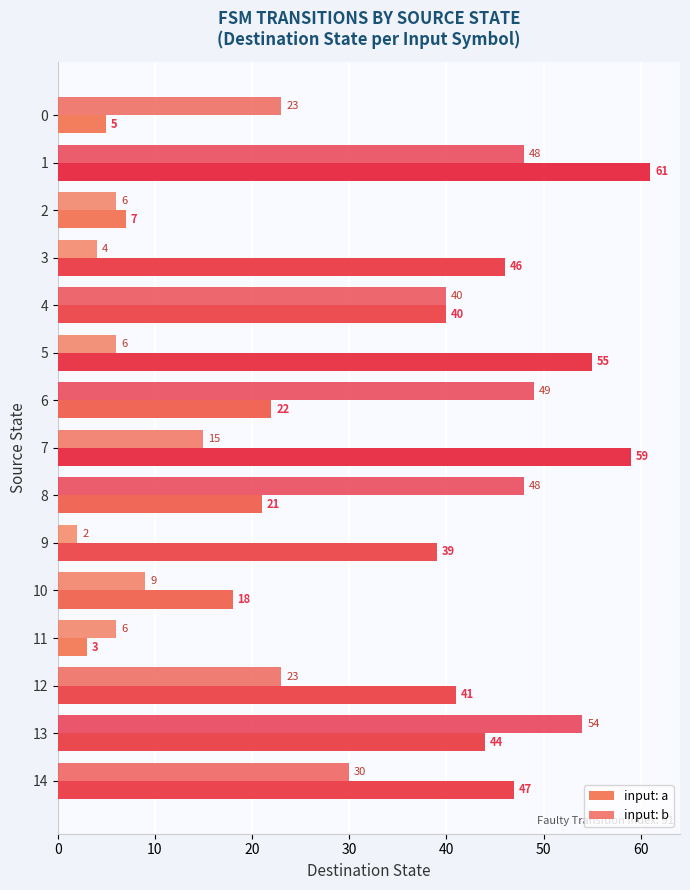

What value does the input: a series have at 10, to the nearest 10?

20